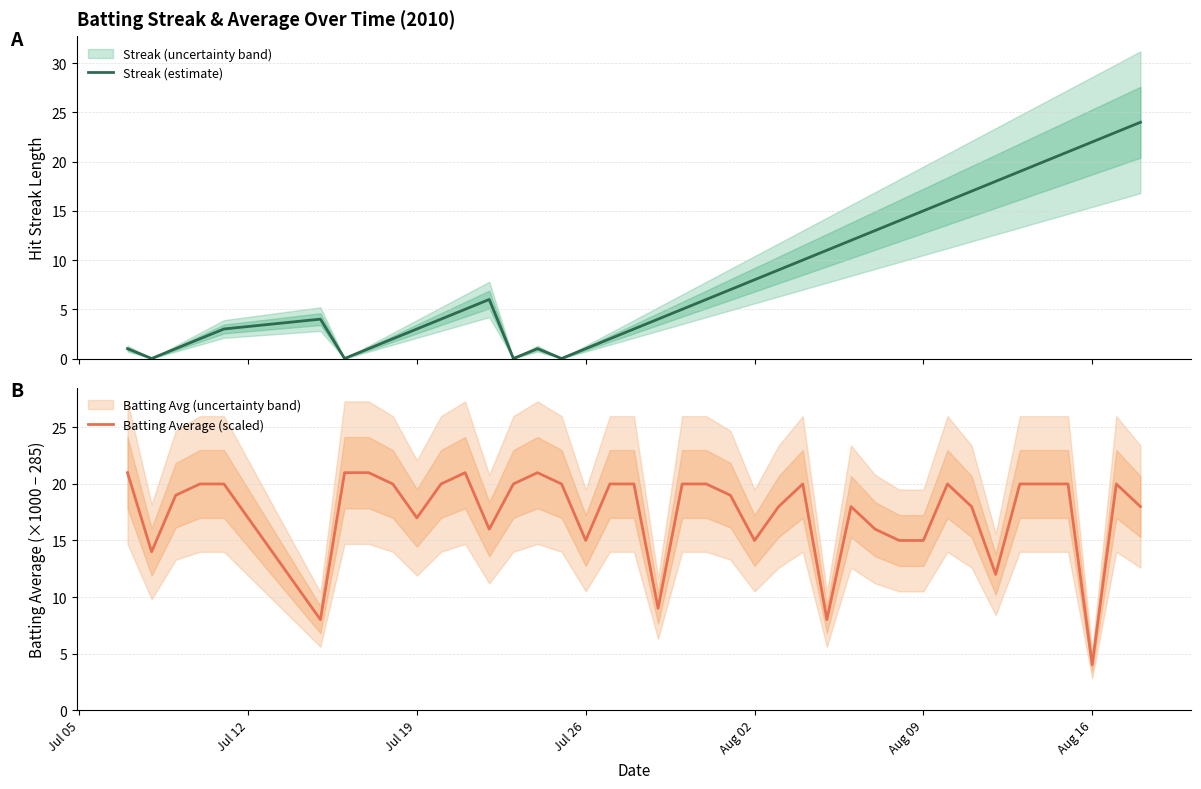

What is the highest value of the Streak (estimate) series?

24